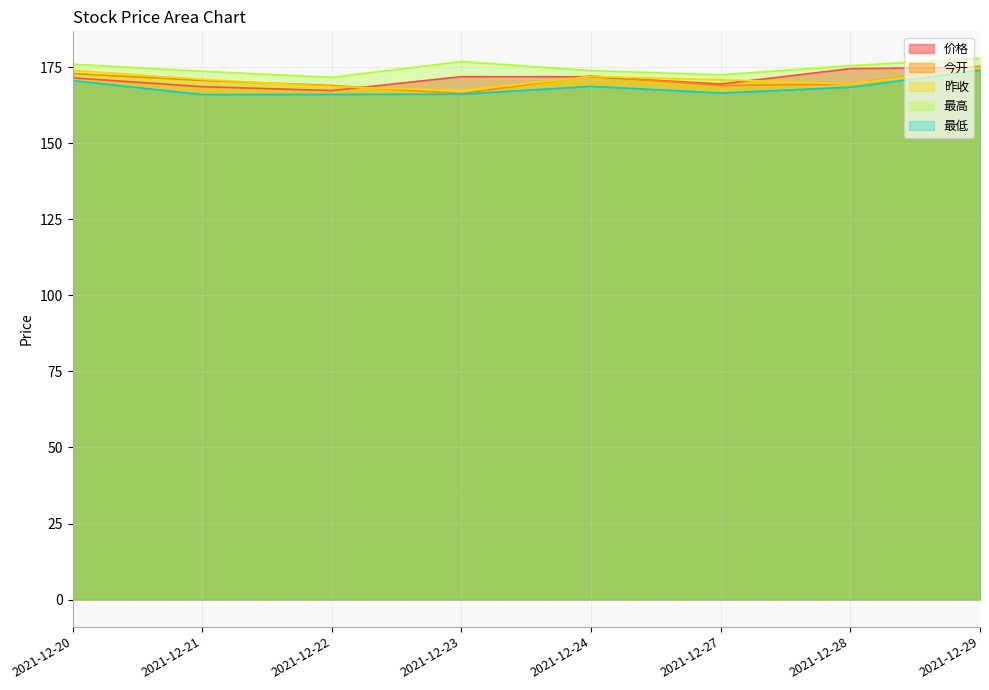

At which label does 最高 reach its peak?

2021-12-29